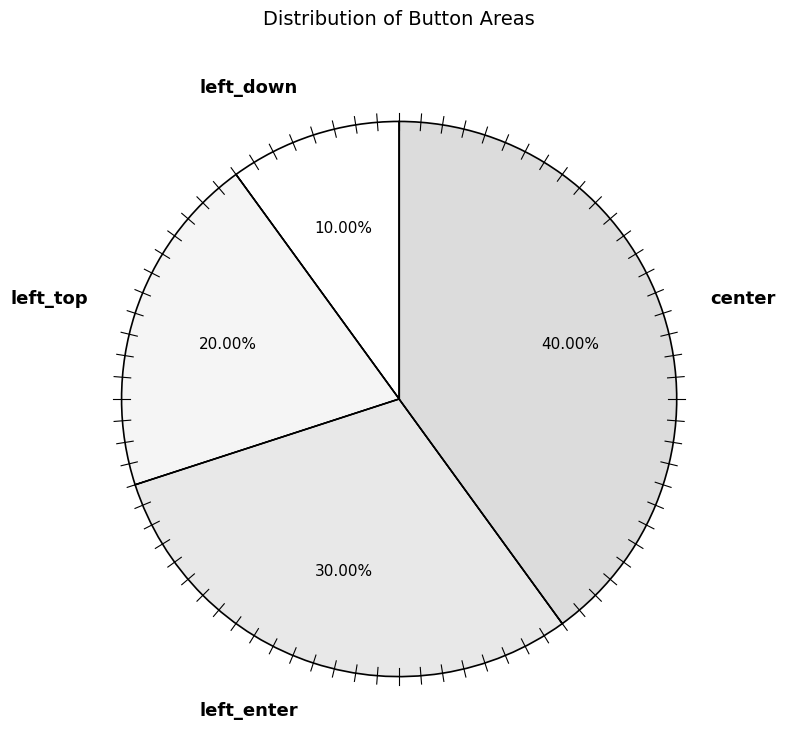

What percentage is the left_enter slice, to the nearest percent?

30%